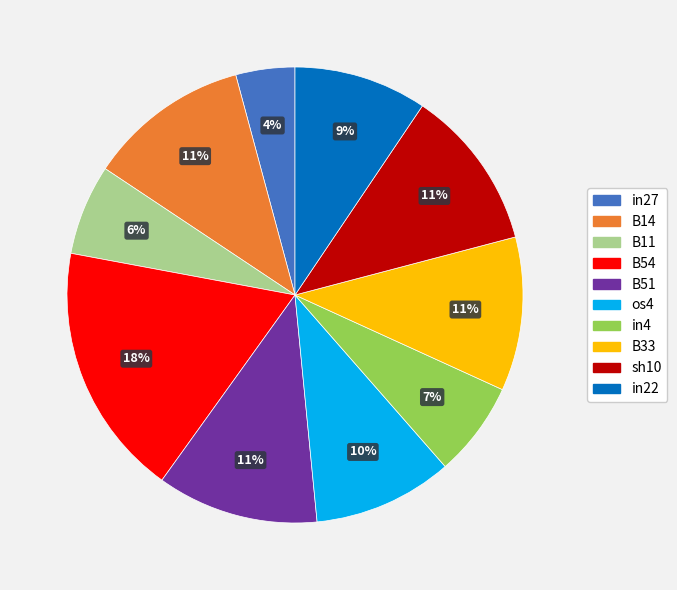

How many slices are in this pie chart?

10